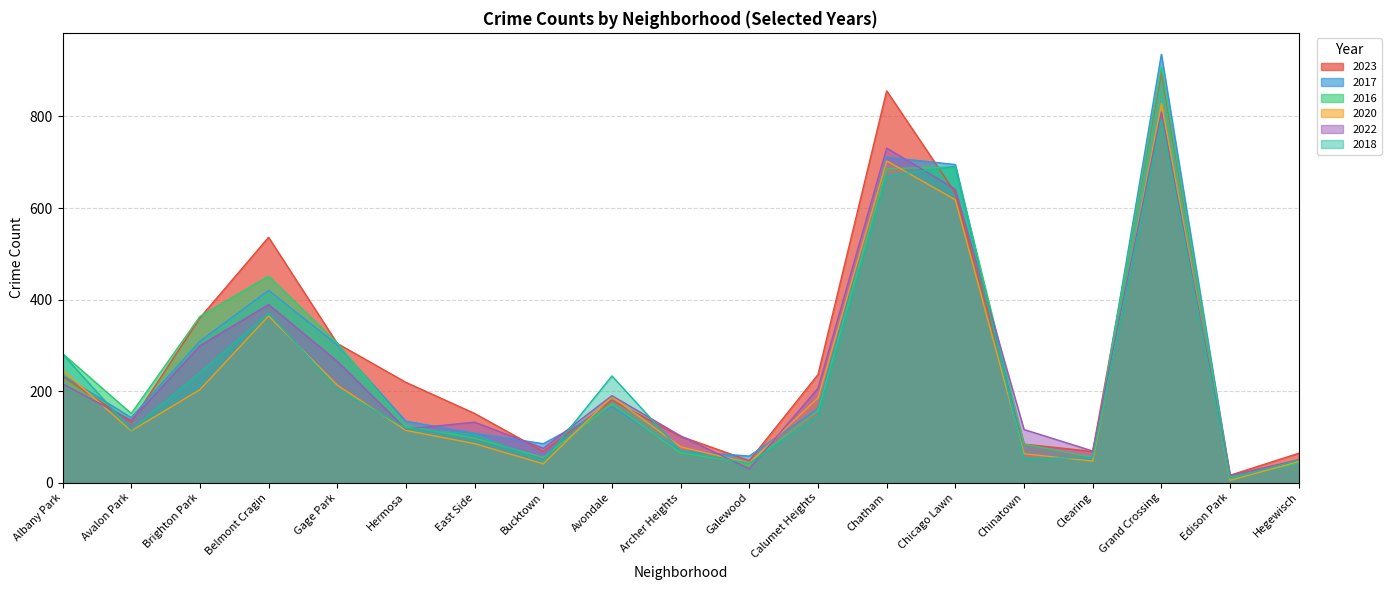

True or false: 2022 has more than 1 interior local peaks.

True